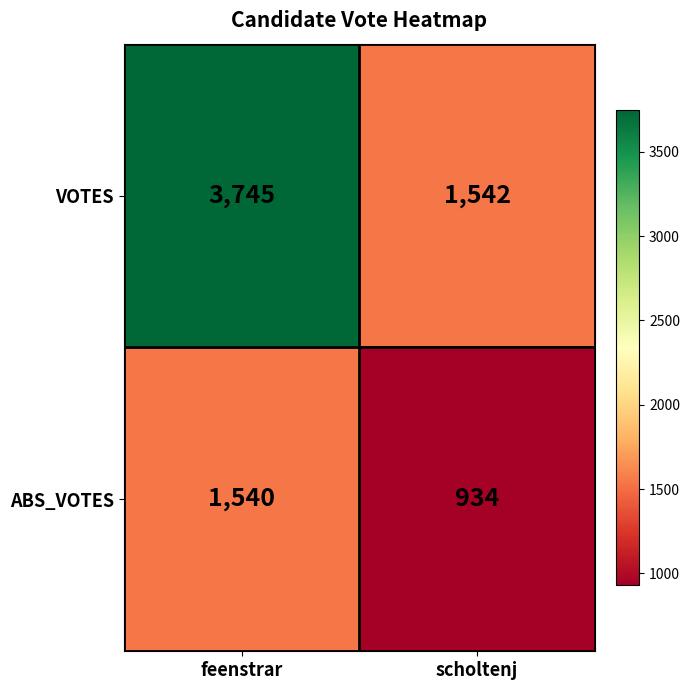

What is the sum of the ABS_VOTES values at feenstrar and scholtenj?

2474